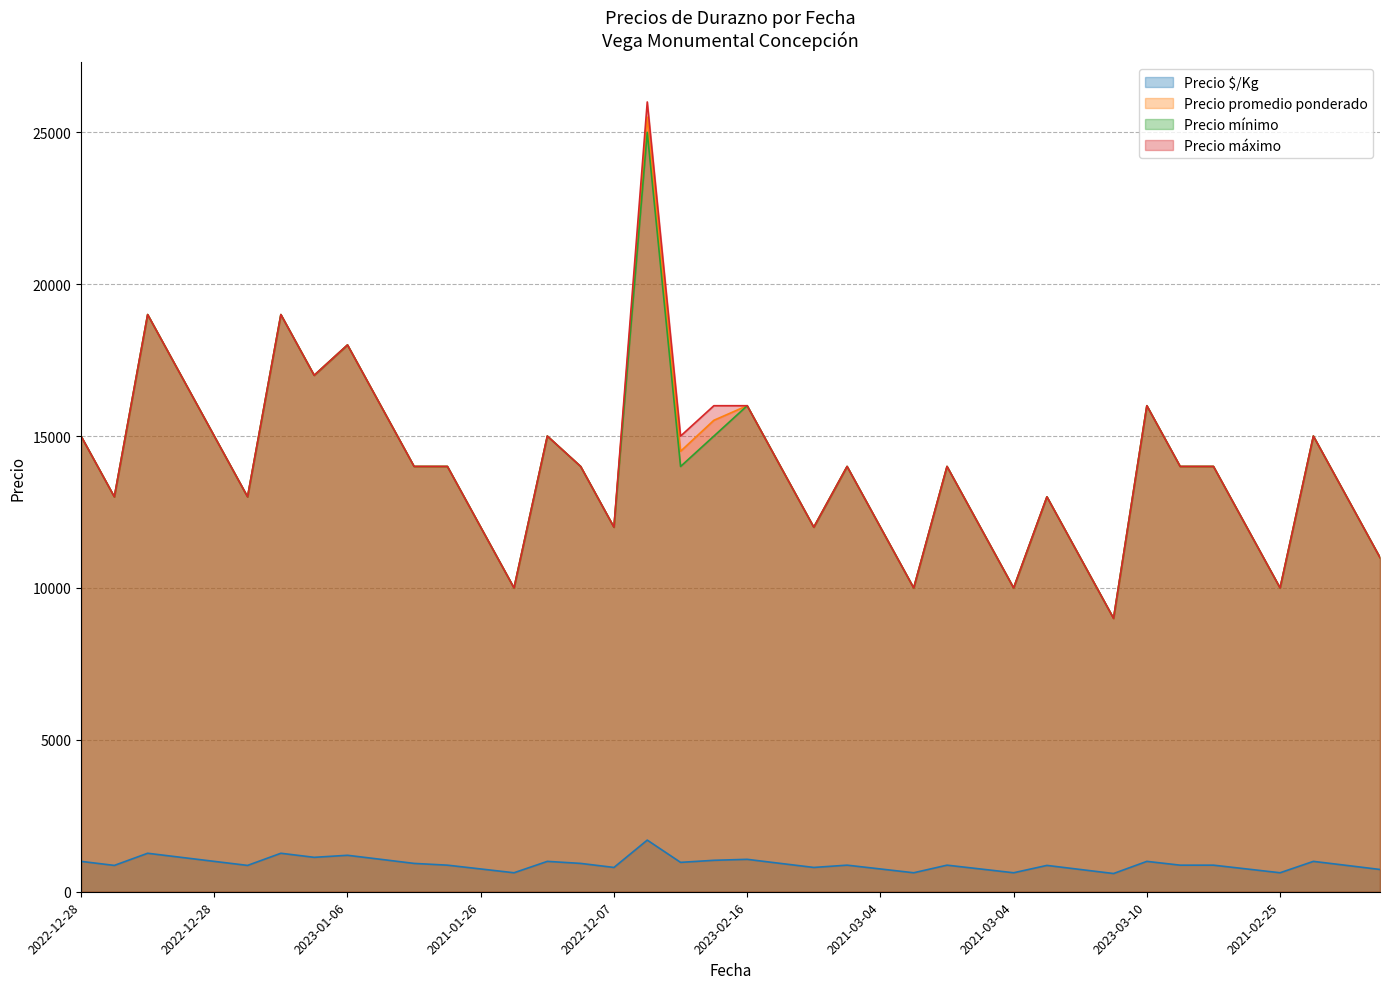

Reading right to left, list all the values displayed in this chart.

Precio $/Kg: 733	867	1000	625	750	875	875	1000	600	733	867	625	750	875	625	750	875	800	933	1067	1035	967	1700	800	933	1000	625	750	875	933	1067	1200	1133	1267	867	1000	1133	1267	867	1000
Precio promedio ponderado: 11000	13000	15000	10000	12000	14000	14000	16000	9000	11000	13000	10000	12000	14000	10000	12000	14000	12000	14000	16000	15520	14500	25500	12000	14000	15000	10000	12000	14000	14000	16000	18000	17000	19000	13000	15000	17000	19000	13000	15000
Precio mínimo: 11000	13000	15000	10000	12000	14000	14000	16000	9000	11000	13000	10000	12000	14000	10000	12000	14000	12000	14000	16000	15000	14000	25000	12000	14000	15000	10000	12000	14000	14000	16000	18000	17000	19000	13000	15000	17000	19000	13000	15000
Precio máximo: 11000	13000	15000	10000	12000	14000	14000	16000	9000	11000	13000	10000	12000	14000	10000	12000	14000	12000	14000	16000	16000	15000	26000	12000	14000	15000	10000	12000	14000	14000	16000	18000	17000	19000	13000	15000	17000	19000	13000	15000